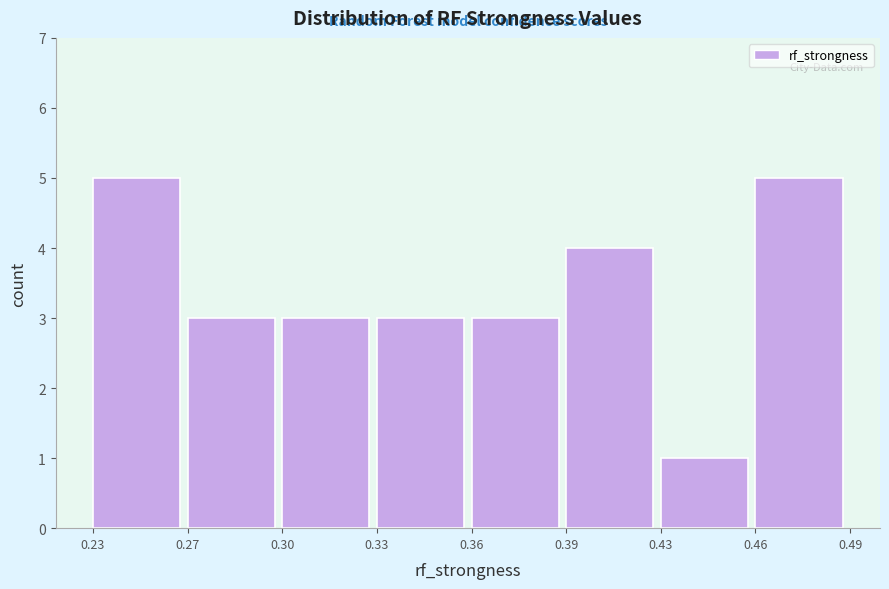

Reading left to right, what are all the values shown in this chart?

0.23=5	0.27=3	0.30=3	0.33=3	0.36=3	0.39=4	0.43=1	0.46=5